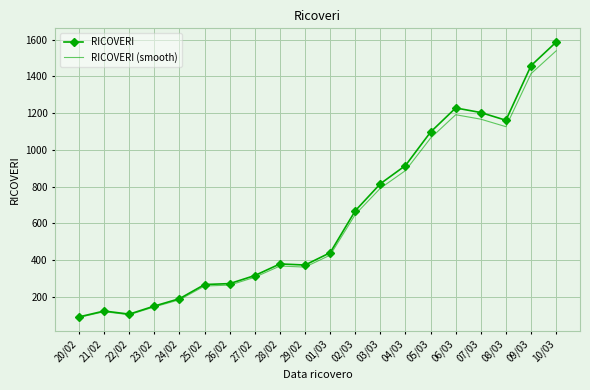

What is the spread (max minus min) of values at 23/02?

4.5